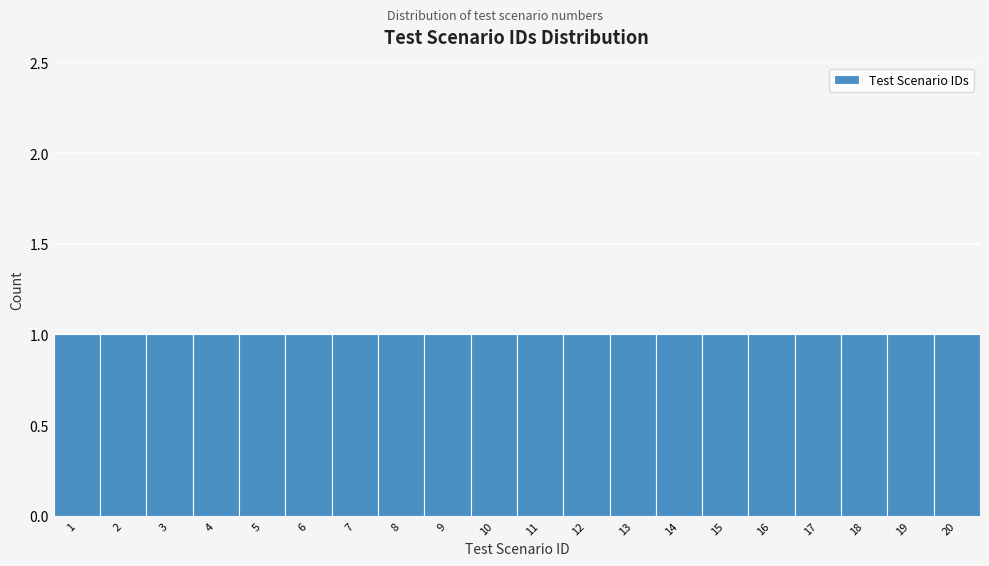

Reading left to right, transcribe this chart: for each bar, give the range it covers on the x-axis and its height. The values are not printed on the chart, so give them approximately, as read against the axis.

0.5 to 1.5: 1
1.5 to 2.5: 1
2.5 to 3.5: 1
3.5 to 4.5: 1
4.5 to 5.5: 1
5.5 to 6.5: 1
6.5 to 7.5: 1
7.5 to 8.5: 1
8.5 to 9.5: 1
9.5 to 10.5: 1
10.5 to 11.5: 1
11.5 to 12.5: 1
12.5 to 13.5: 1
13.5 to 14.5: 1
14.5 to 15.5: 1
15.5 to 16.5: 1
16.5 to 17.5: 1
17.5 to 18.5: 1
18.5 to 19.5: 1
19.5 to 20.5: 1